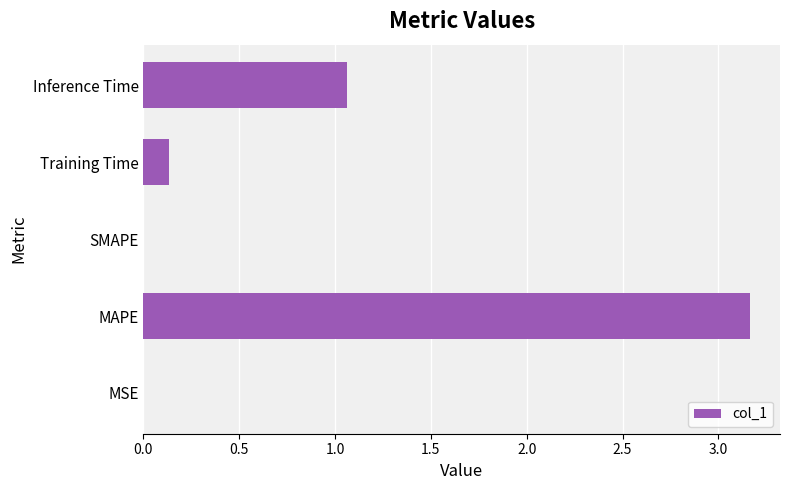

What is the sum of all values?

4.4